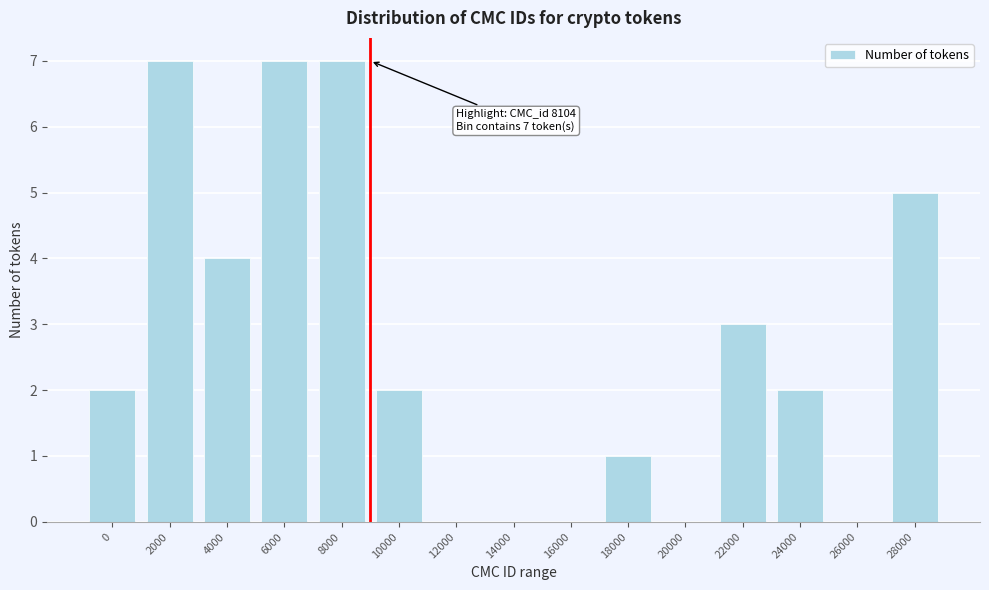

Reading left to right, list all the values displayed in this chart.

0=2	2000=7	4000=4	6000=7	8000=7	10000=2	12000=0	14000=0	16000=0	18000=1	20000=0	22000=3	24000=2	26000=0	28000=5